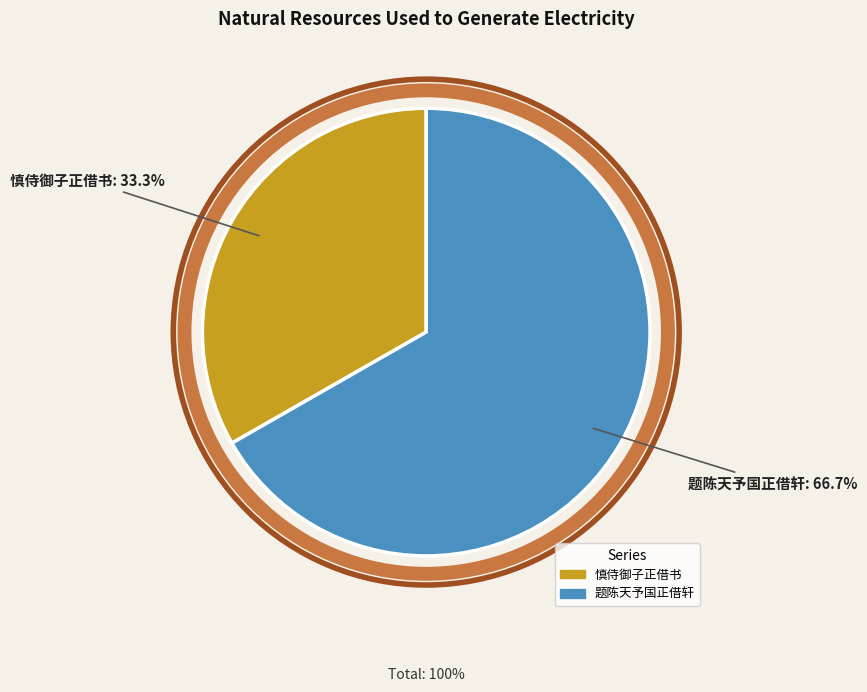

What percentage do 题陈天予国正借轩 and 慎侍御子正借书 together represent?

100.0%